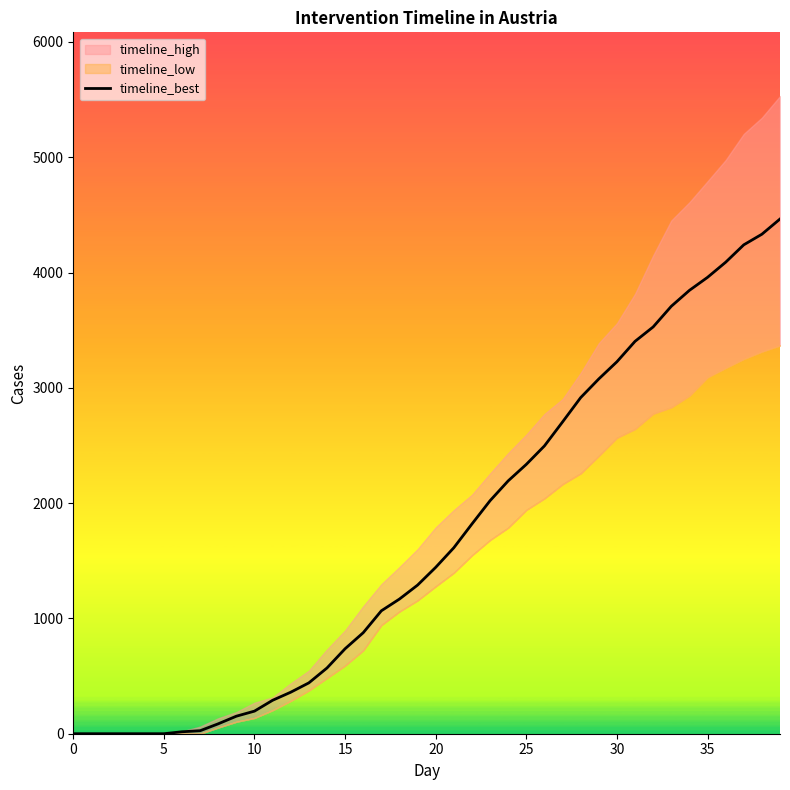

Reading right to left, extract all data points from this chart.

4464	4332	4240	4089	3958	3845	3707	3528	3403	3226	3077	2915	2704	2496	2336	2193	2021	1819	1613	1443	1289	1168	1066	876	737	570	441	360	290	196	152	86	26	17	0	0	0	0	0	0